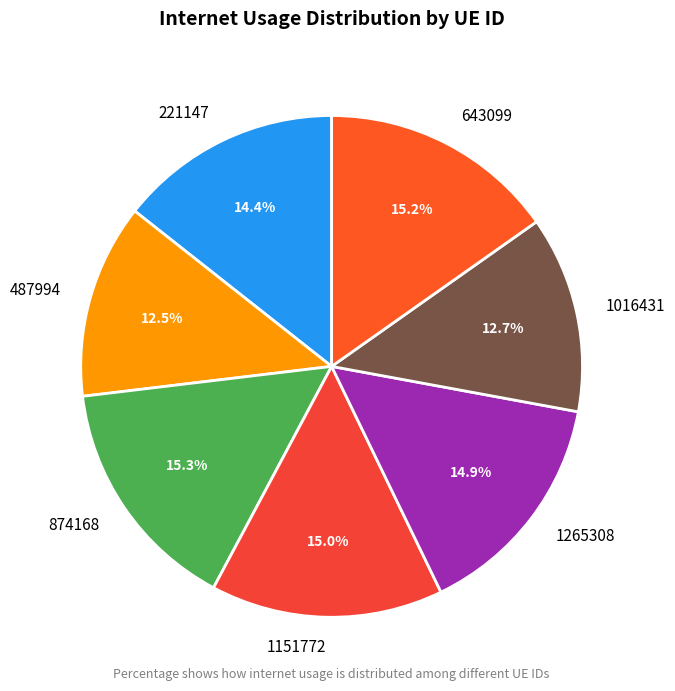

True or false: 221147 accounts for 6% of the total.

False